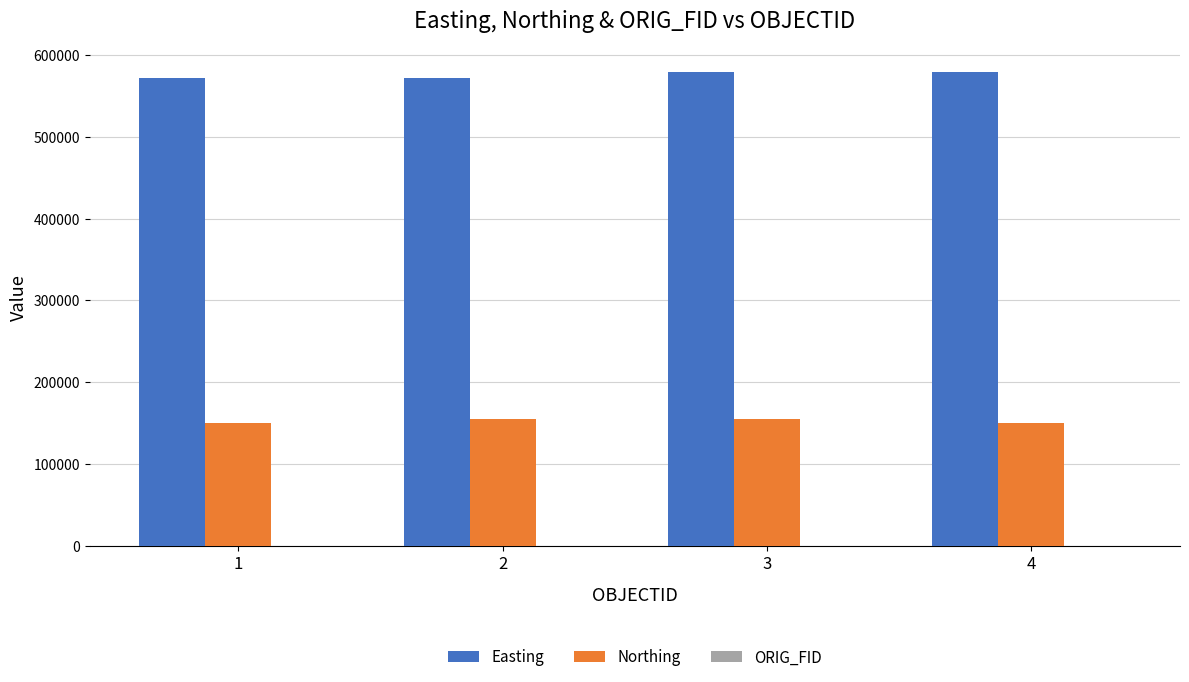

Which series has the largest total across all categories?

Easting